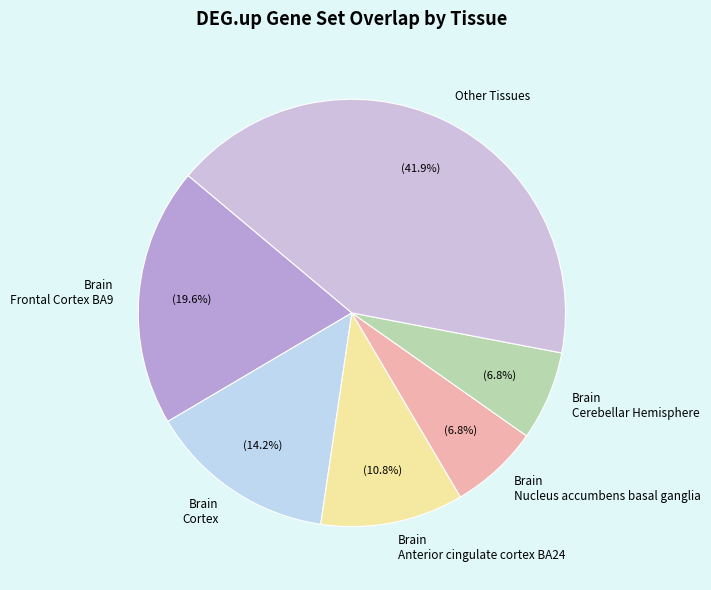

How many segments does this pie chart have?

6